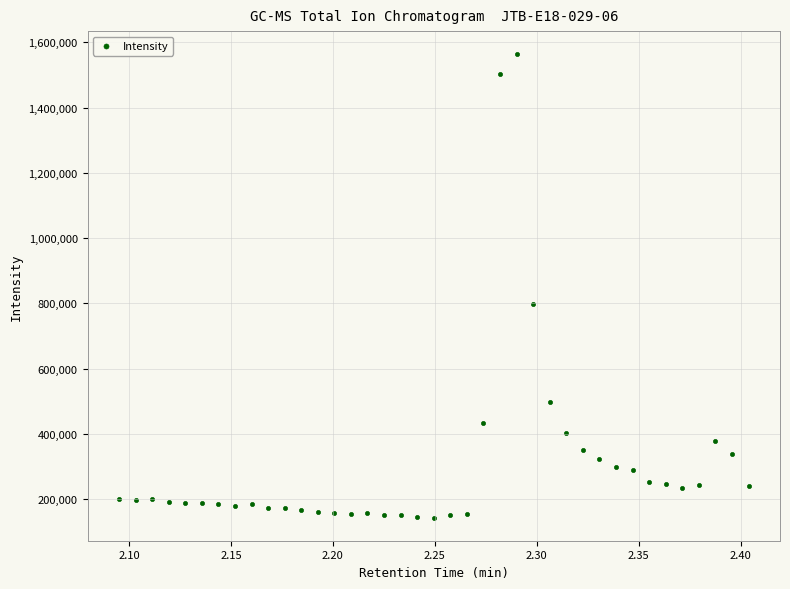

What is the range of Y values (max minus min)?

1419884